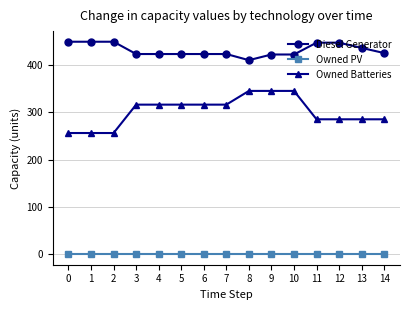

How many lines are shown in the chart?

3